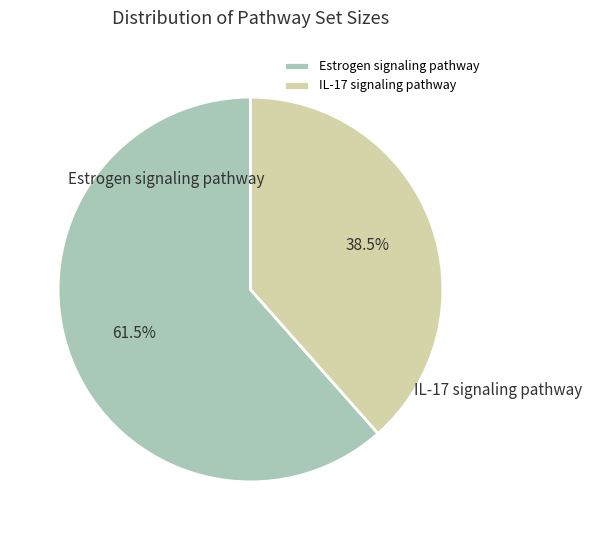

Rank the categories by value from highest to lowest.

Estrogen signaling pathway, IL-17 signaling pathway